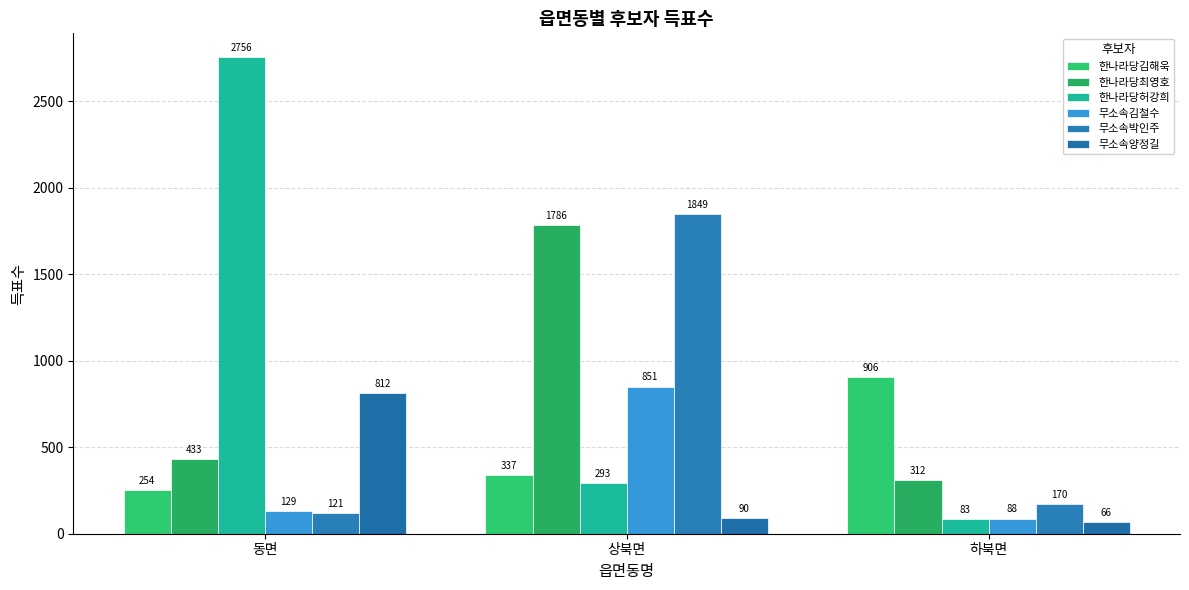

What is the total value across all series at 하북면?

1625